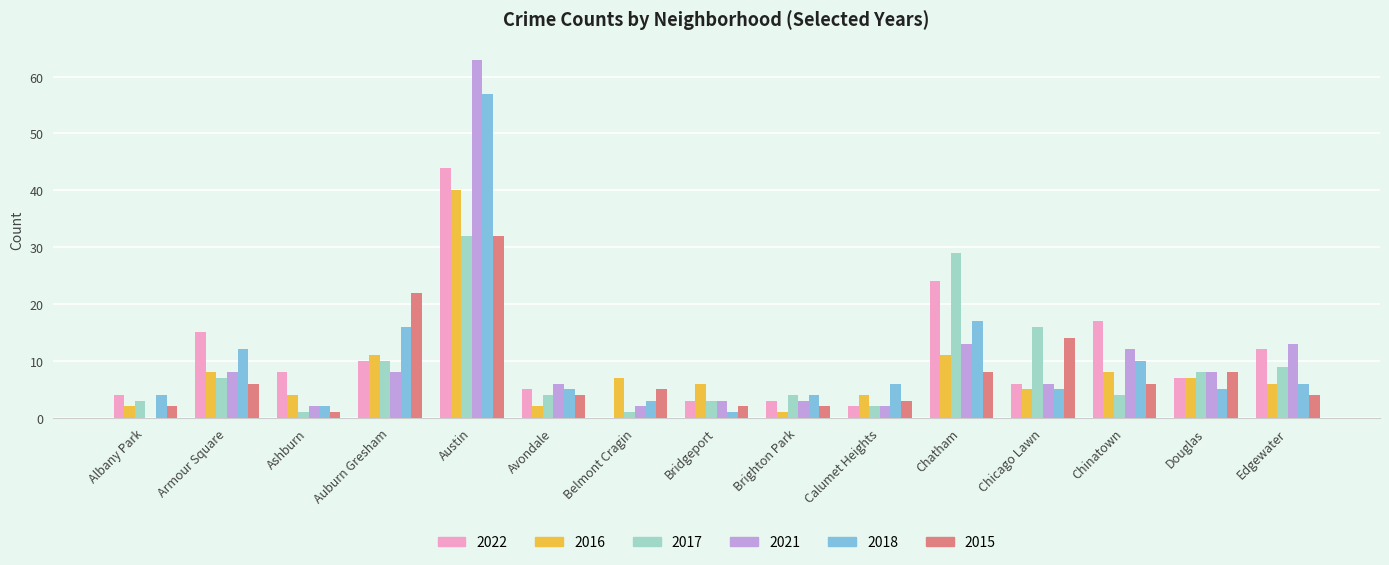

Is it true that 2017 equals 16 at Chicago Lawn?

True